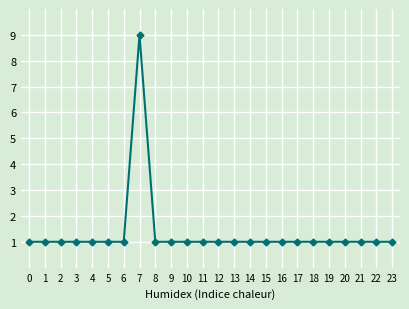

How many categories are shown in the chart?

24